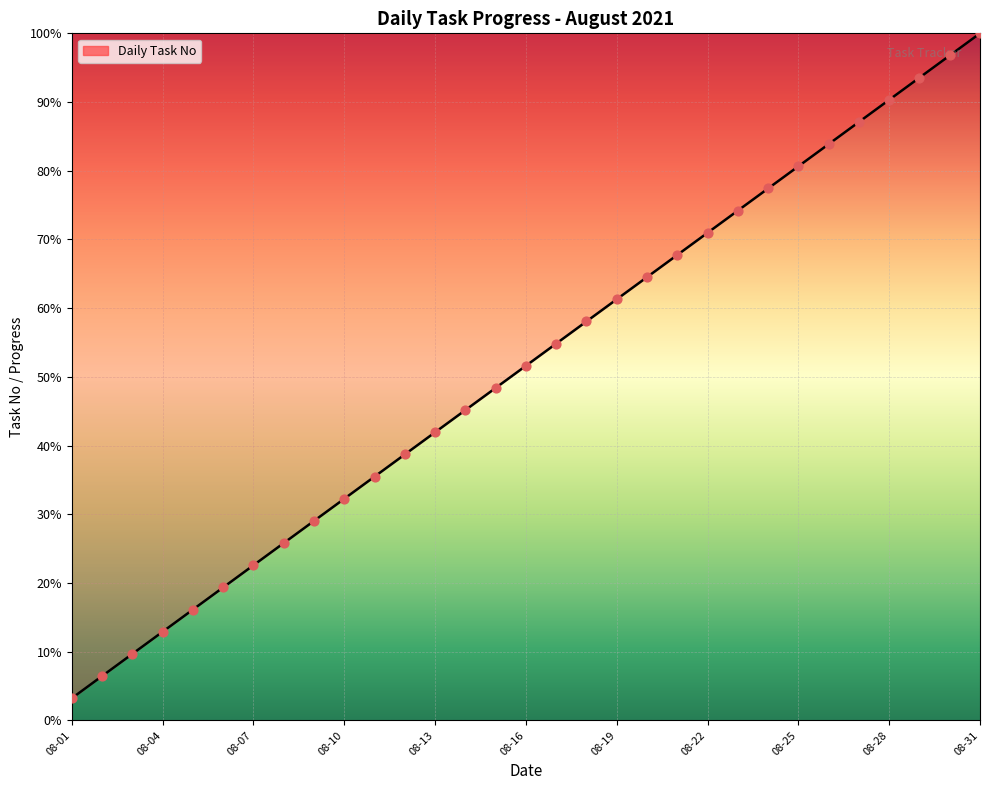

What is the difference between the maximum and minimum values?

96.8